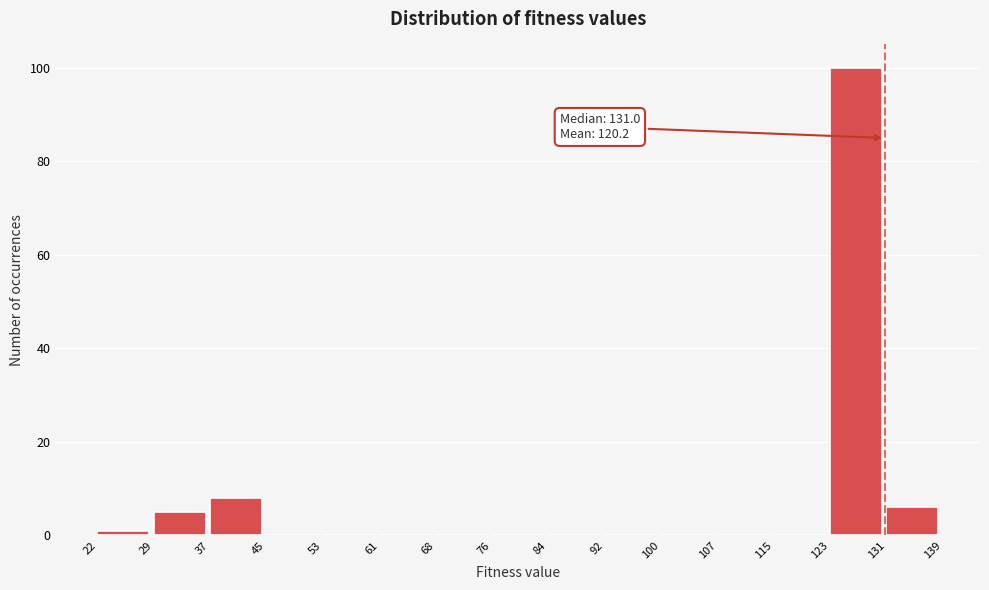

Over which range of the x-axis is the bar tallest?

123 to 131